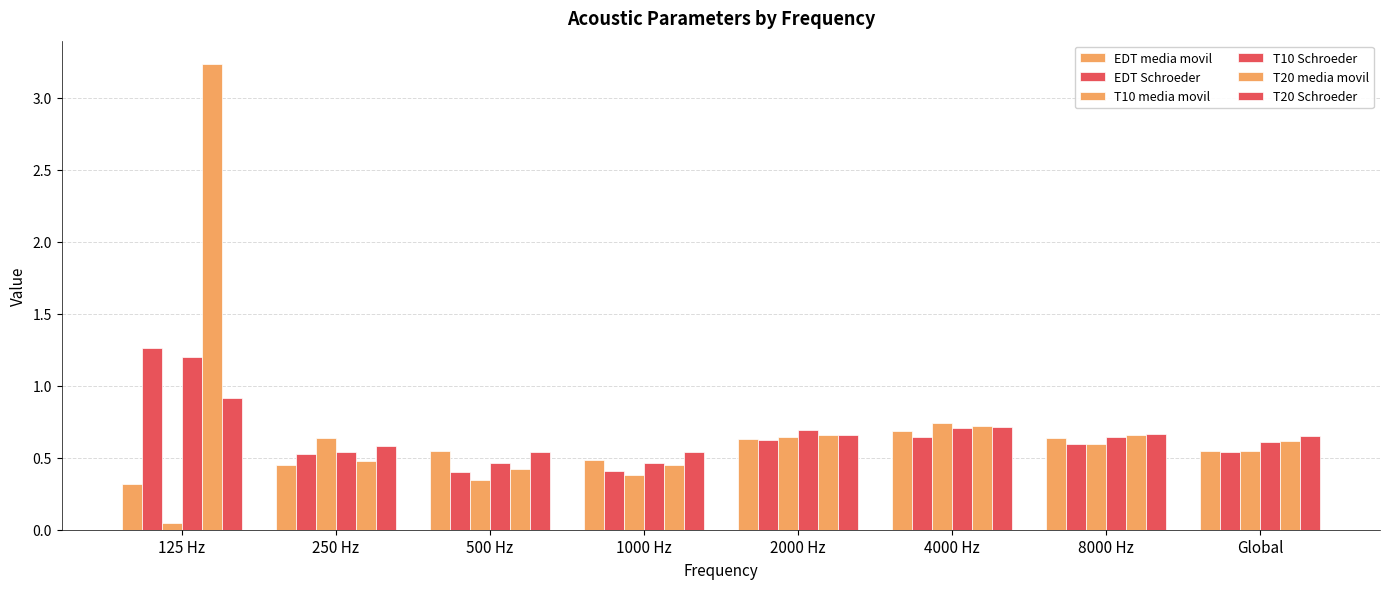

At which category is the sum across all series the highest?

125 Hz